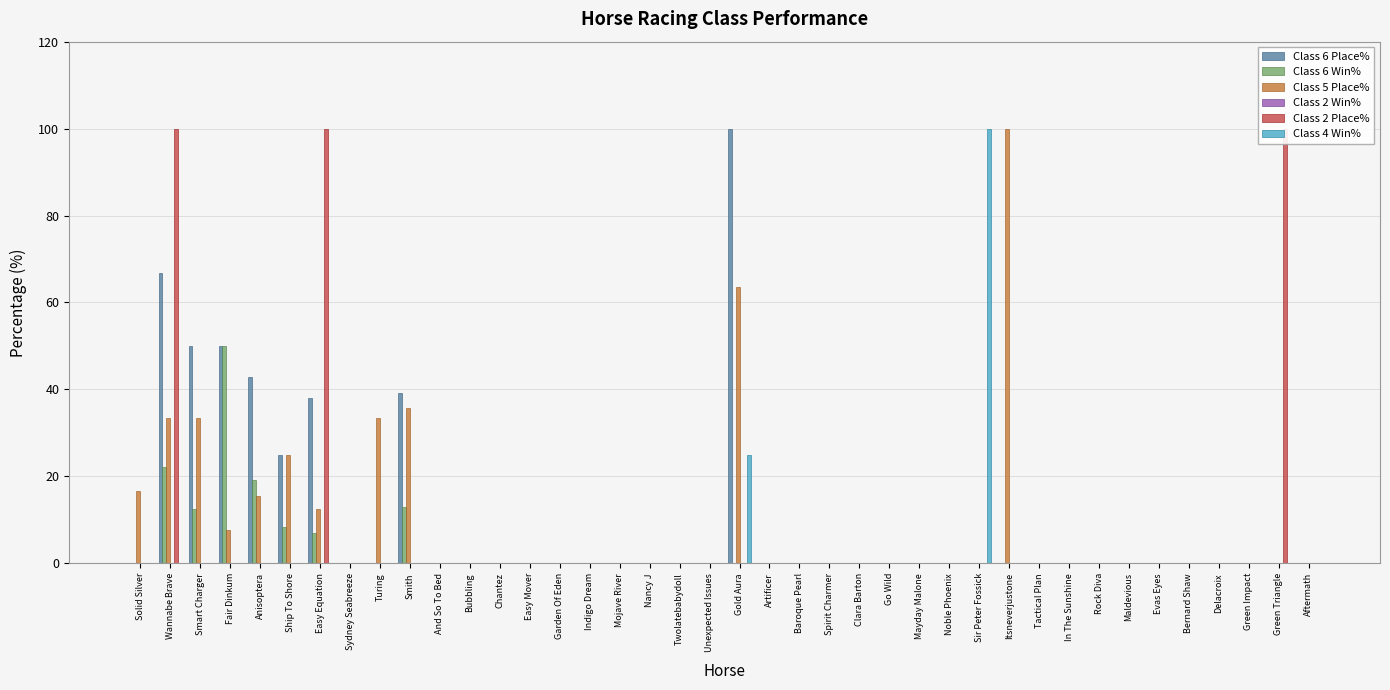

List the labels in order of Class 6 Win% value, largest first.

Fair Dinkum, Wannabe Brave, Anisoptera, Smith, Smart Charger, Ship To Shore, Easy Equation, Solid Silver, Sydney Seabreeze, Turing, And So To Bed, Bubbling, Chantez, Easy Mover, Garden Of Eden, Indigo Dream, Mojave River, Nancy J, Twolatebabydoll, Unexpected Issues, Gold Aura, Artificer, Baroque Pearl, Spirit Charmer, Clara Barton, Go Wild, Mayday Malone, Noble Phoenix, Sir Peter Fossick, Itsneverjustone, Tactical Plan, In The Sunshine, Rock Diva, Maldevious, Evas Eyes, Bernard Shaw, Delacroix, Green Impact, Green Triangle, Aftermath